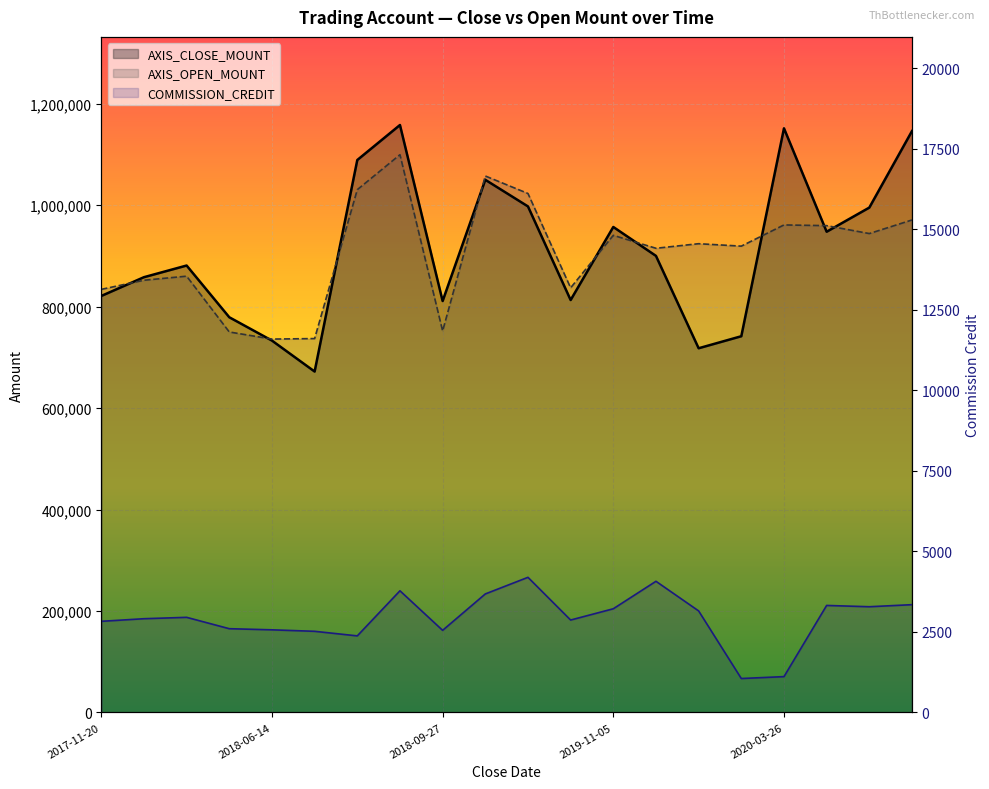

What is the minimum value for COMMISSION_CREDIT?

1053